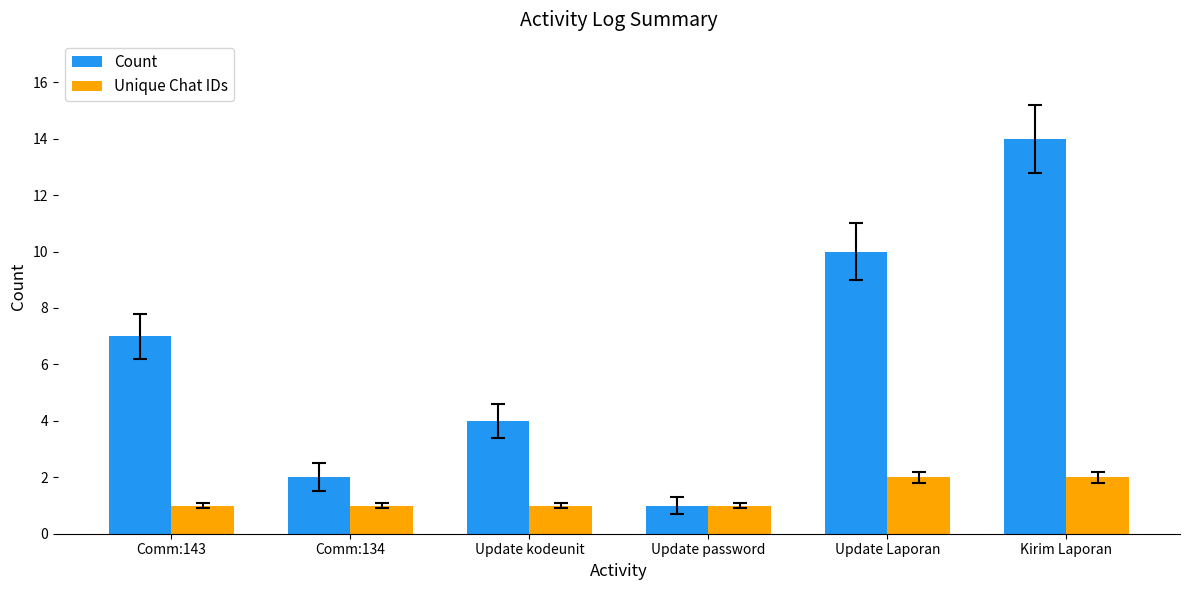

Which series changed the most between Update Laporan and Kirim Laporan?

Count